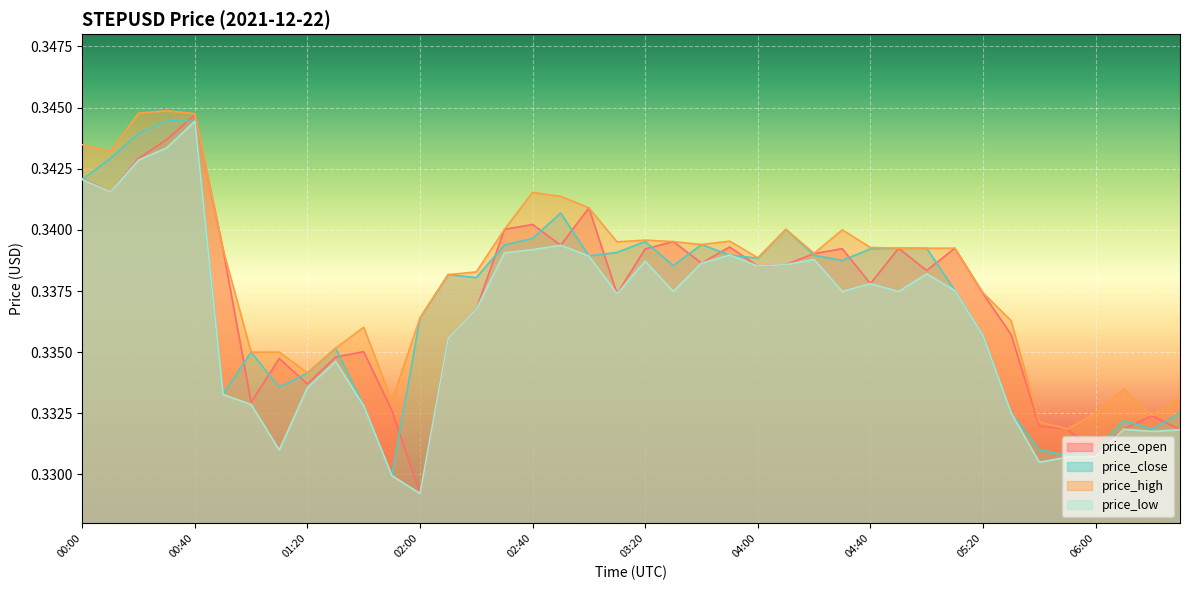

What position from the right is 01:10?

33